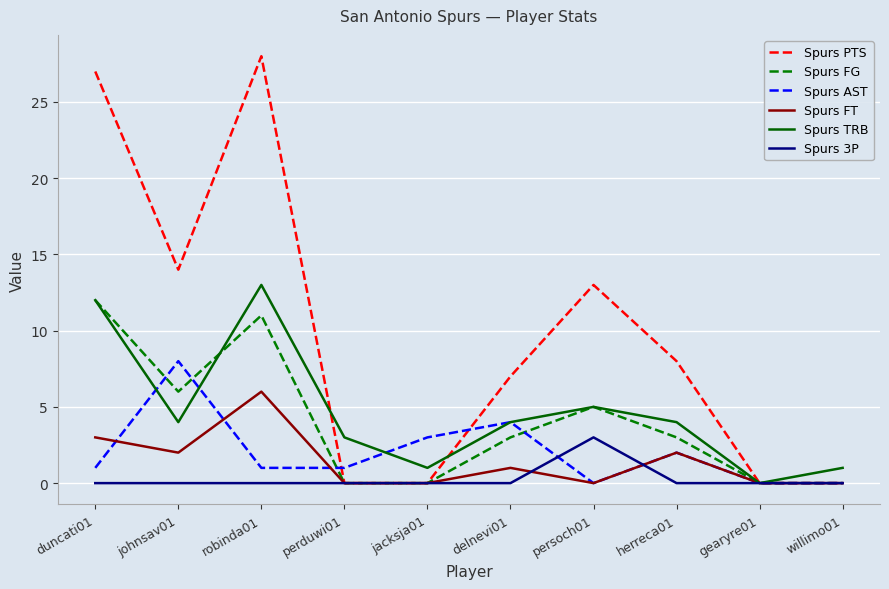

Which series has the largest total across all categories?

Spurs PTS